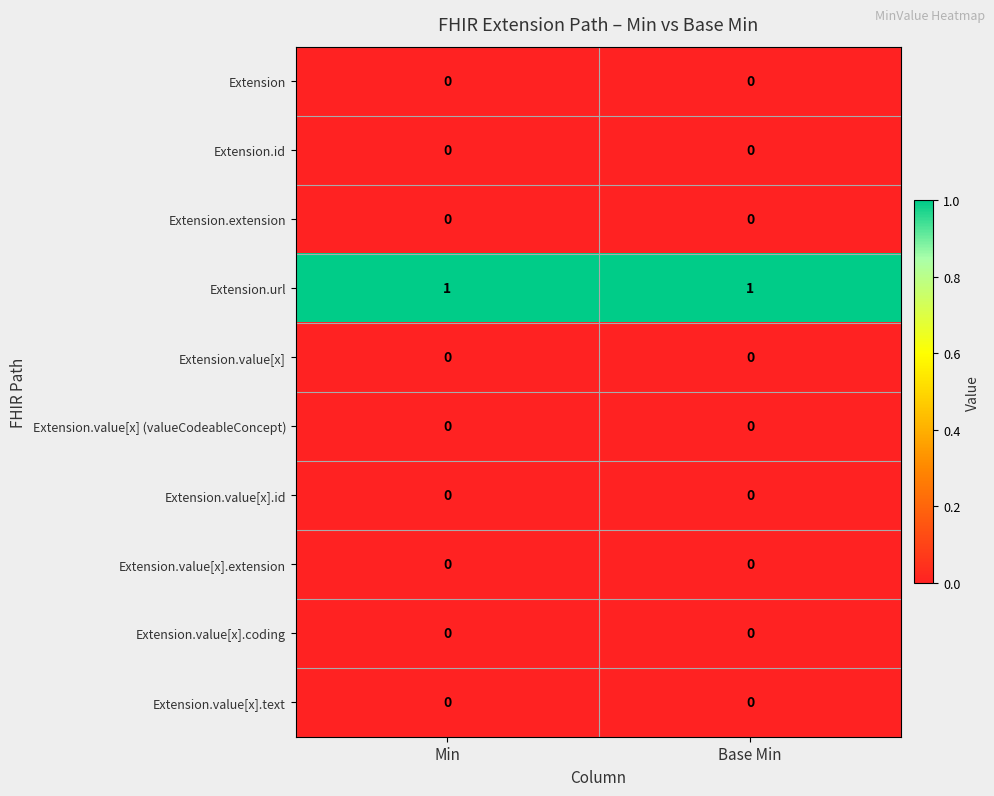

Which series has the largest total across all categories?

Extension.url